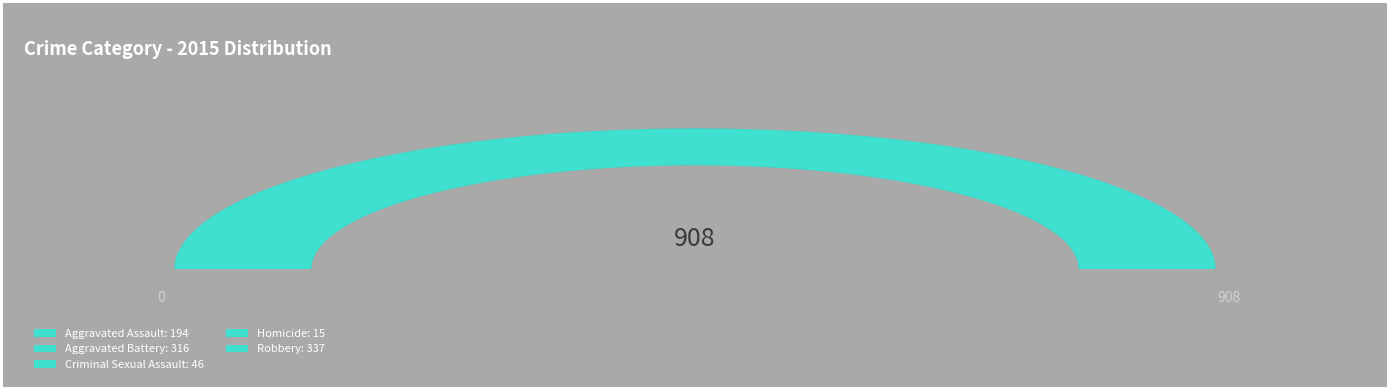

Does Criminal Sexual Assault represent more than half of the total?

No